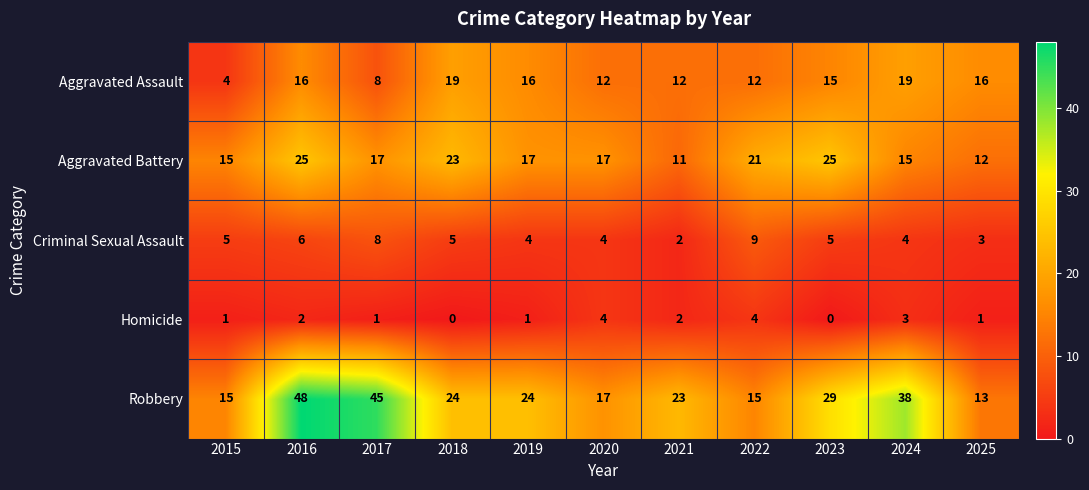

How many Criminal Sexual Assault values are between 4 and 6?

7